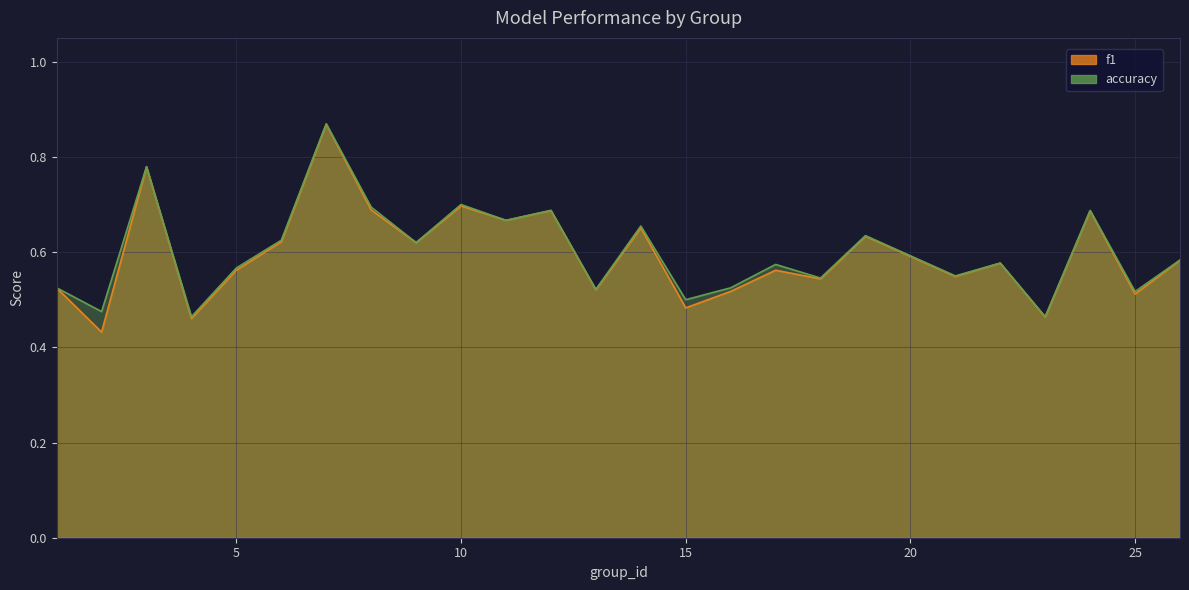

What is the difference between the second highest and minimum values in the f1 series?

0.3